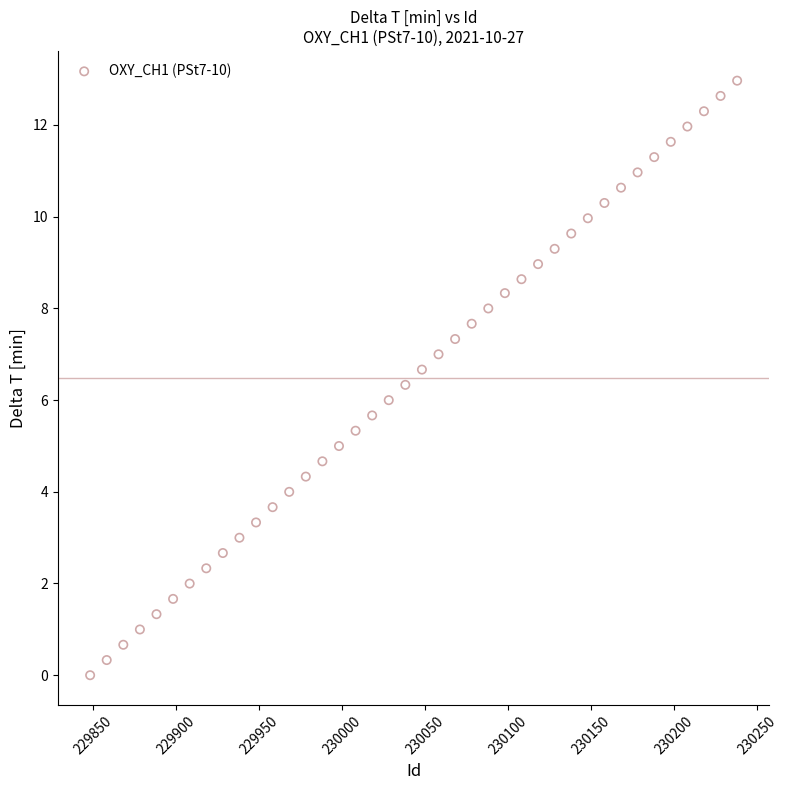

What is the range of X values (max minus min)?

390.0